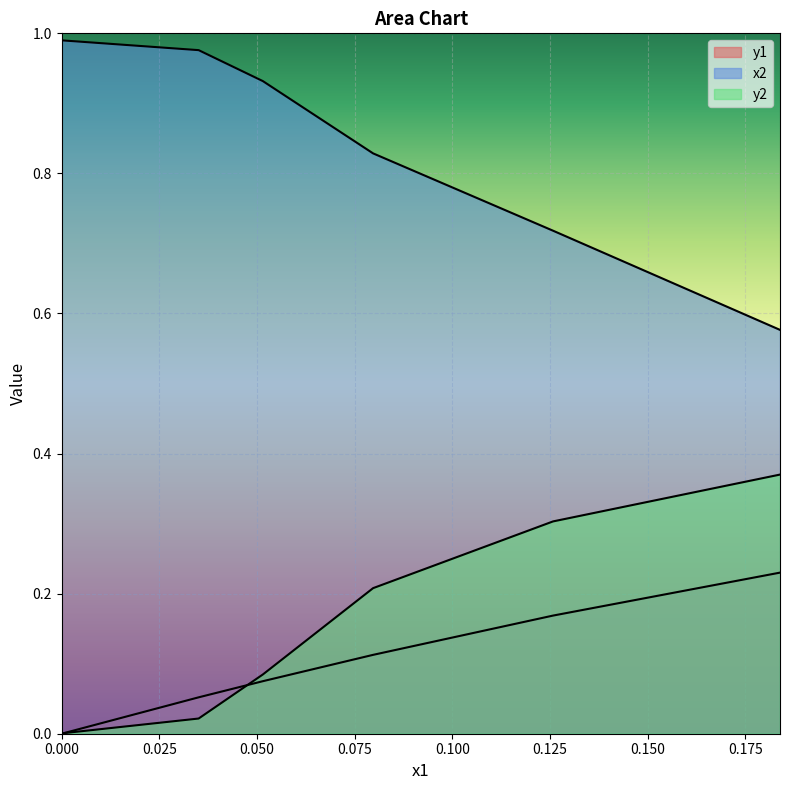

True or false: x2 and y1 intersect in this chart.

False